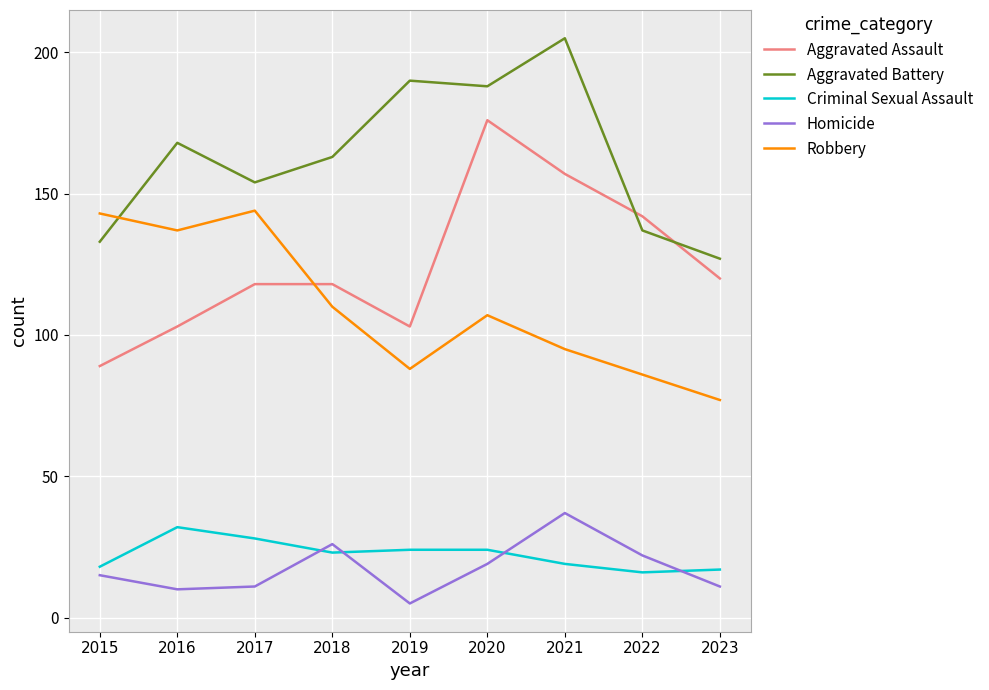

True or false: Robbery and Criminal Sexual Assault cross at least once.

False